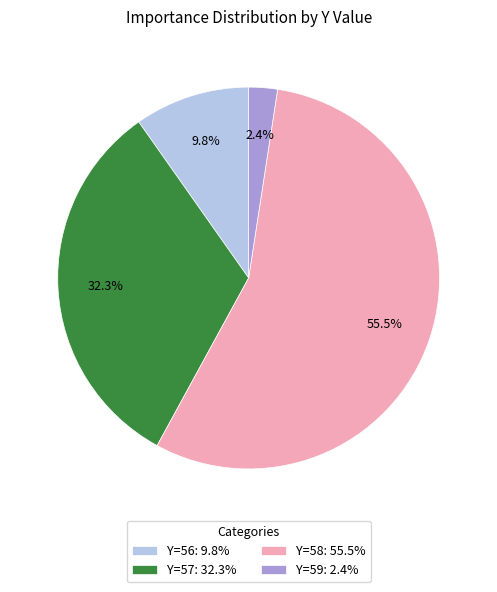

Rank the categories by value from highest to lowest.

Y=58: 55.5%, Y=57: 32.3%, Y=56: 9.8%, Y=59: 2.4%